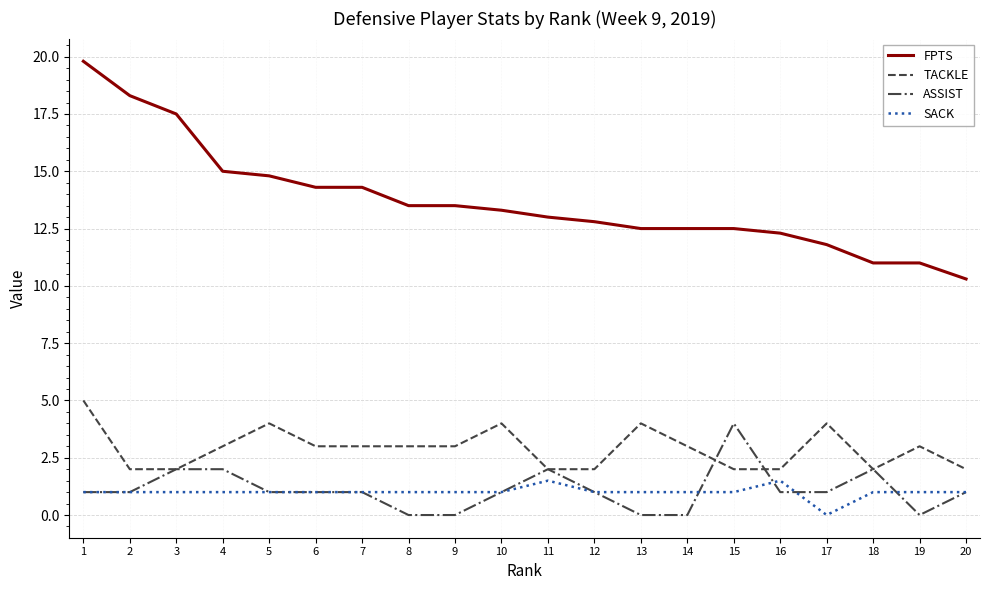

Where does the TACKLE series first go above 3?

1